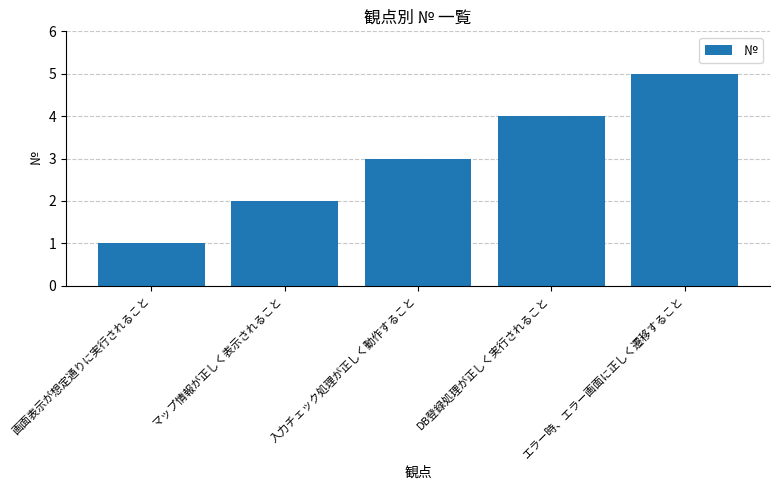

What is the change in value from 画面表示が想定通りに実行されること to マップ情報が正しく表示されること?

+1